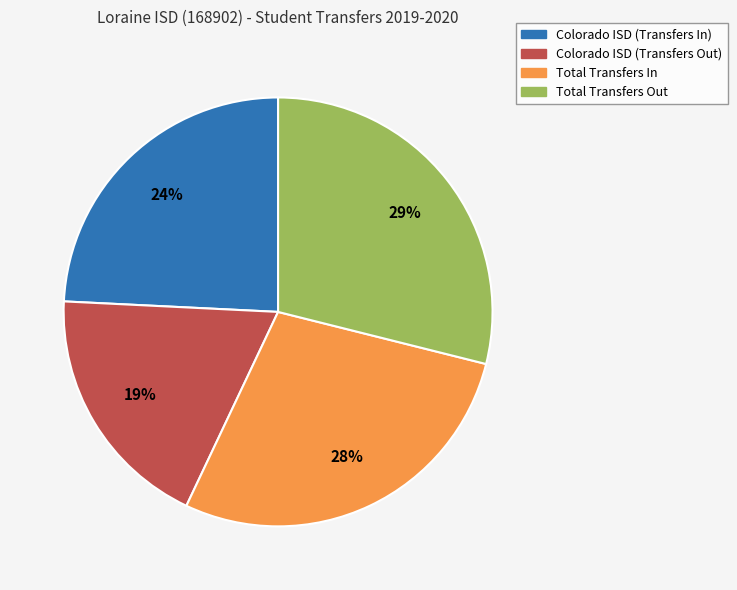

What percentage is the Colorado ISD (Transfers In) slice, to the nearest percent?

24%